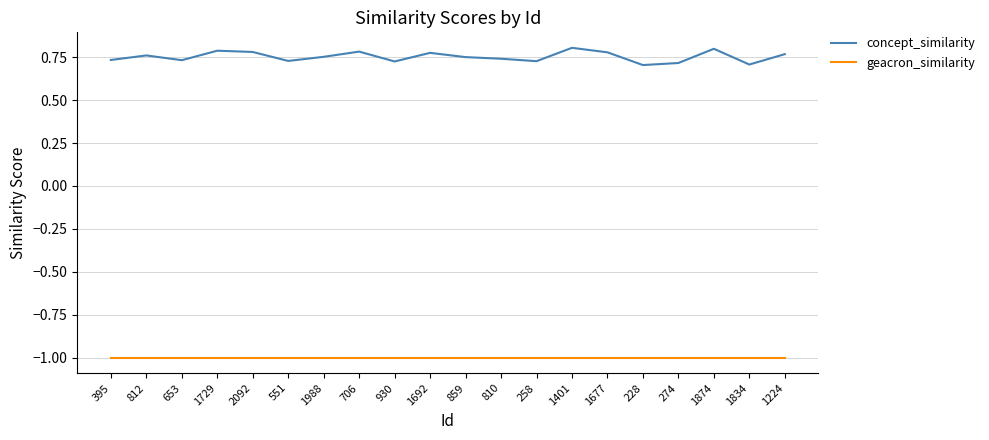

Rank the series by their maximum value, from highest to lowest.

concept_similarity, geacron_similarity